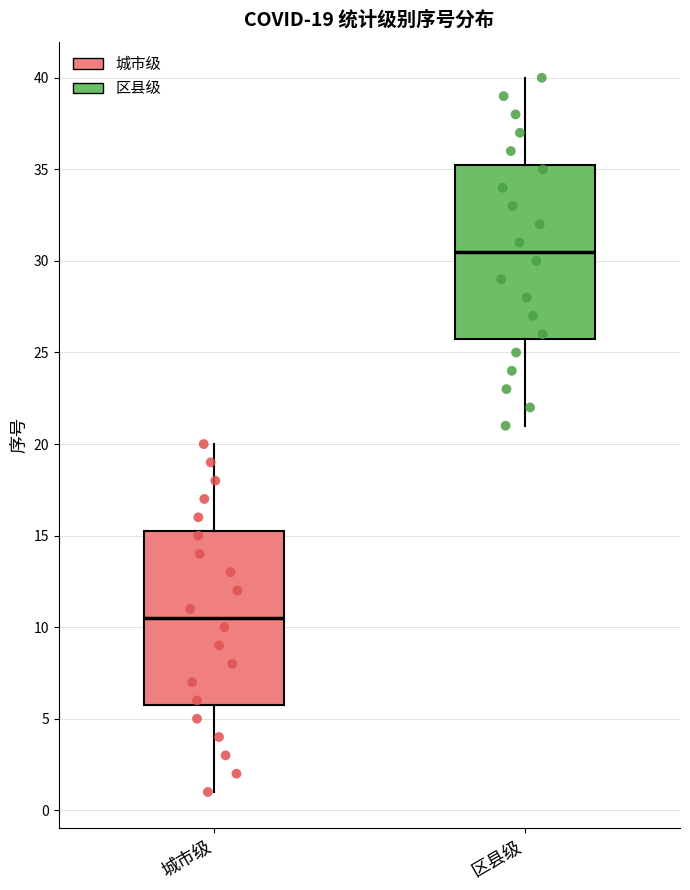

Which box has the highest median line?

区县级